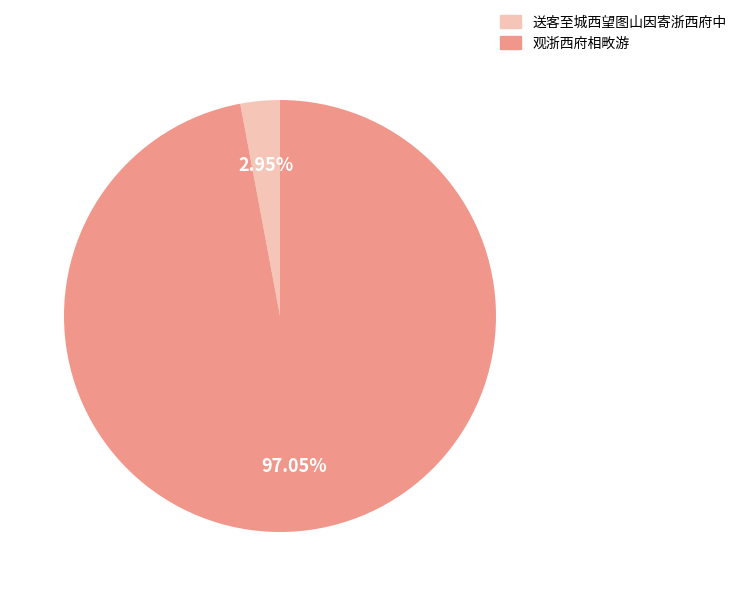

How many segments does this pie chart have?

2